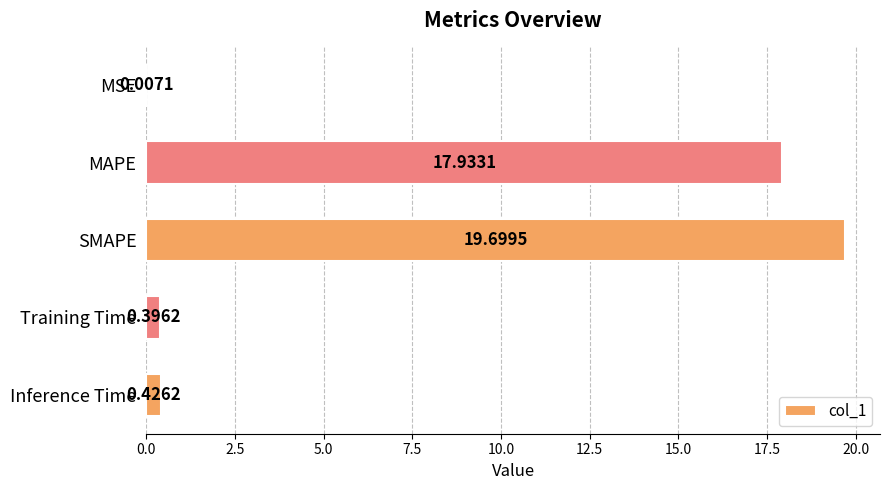

At which category does the chart reach its peak across all series?

SMAPE